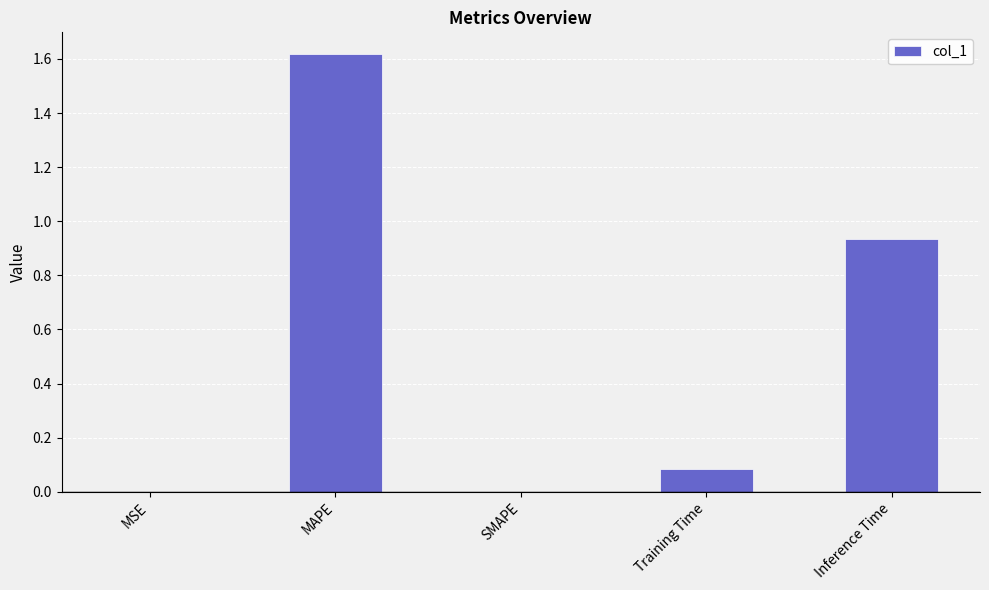

Which label corresponds to the largest value in the chart?

MAPE